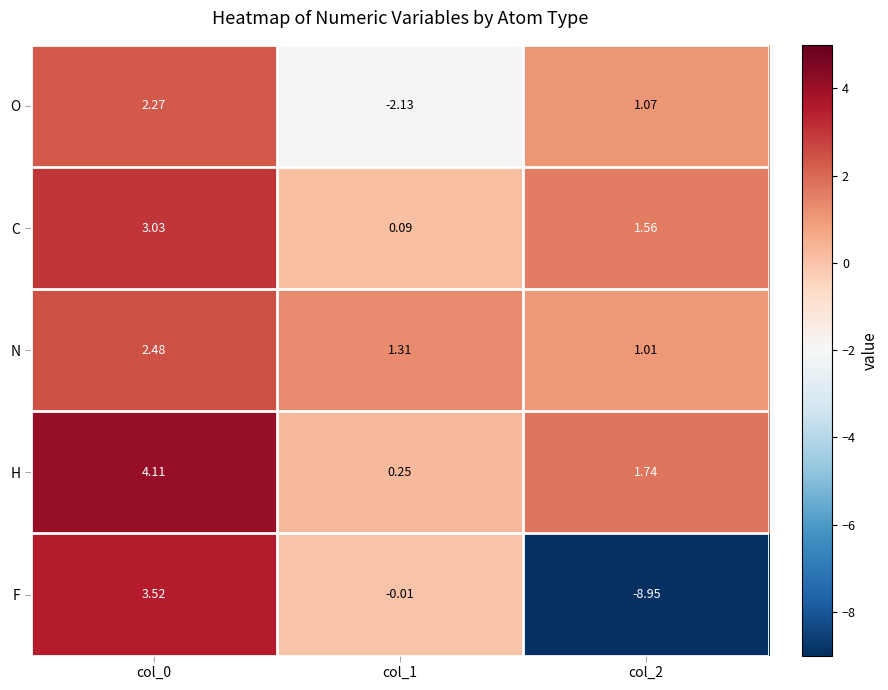

At col_2, list the series in order from smallest to largest.

F, N, O, C, H